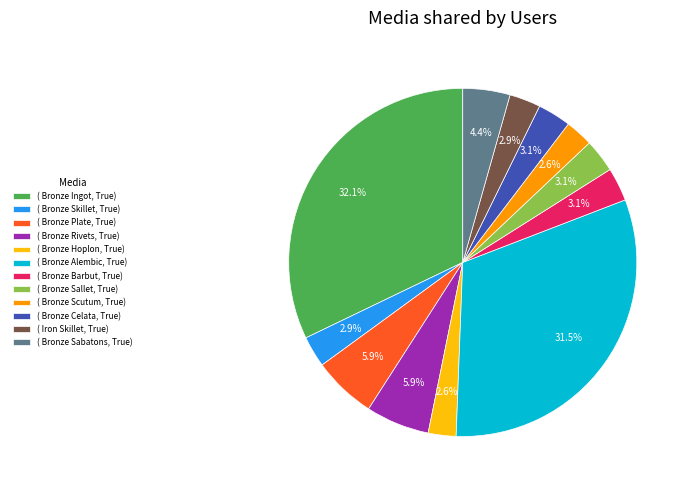

What is the largest slice in the pie chart?

( Bronze Ingot, True)